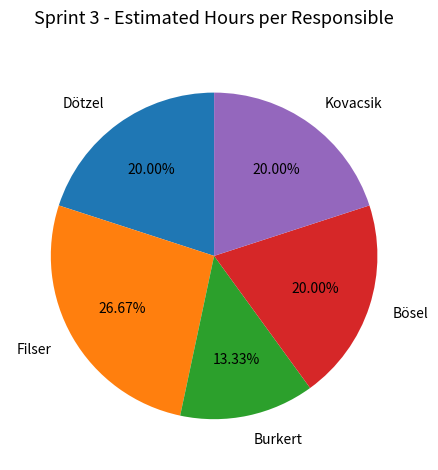

What is the largest slice in the pie chart?

Filser